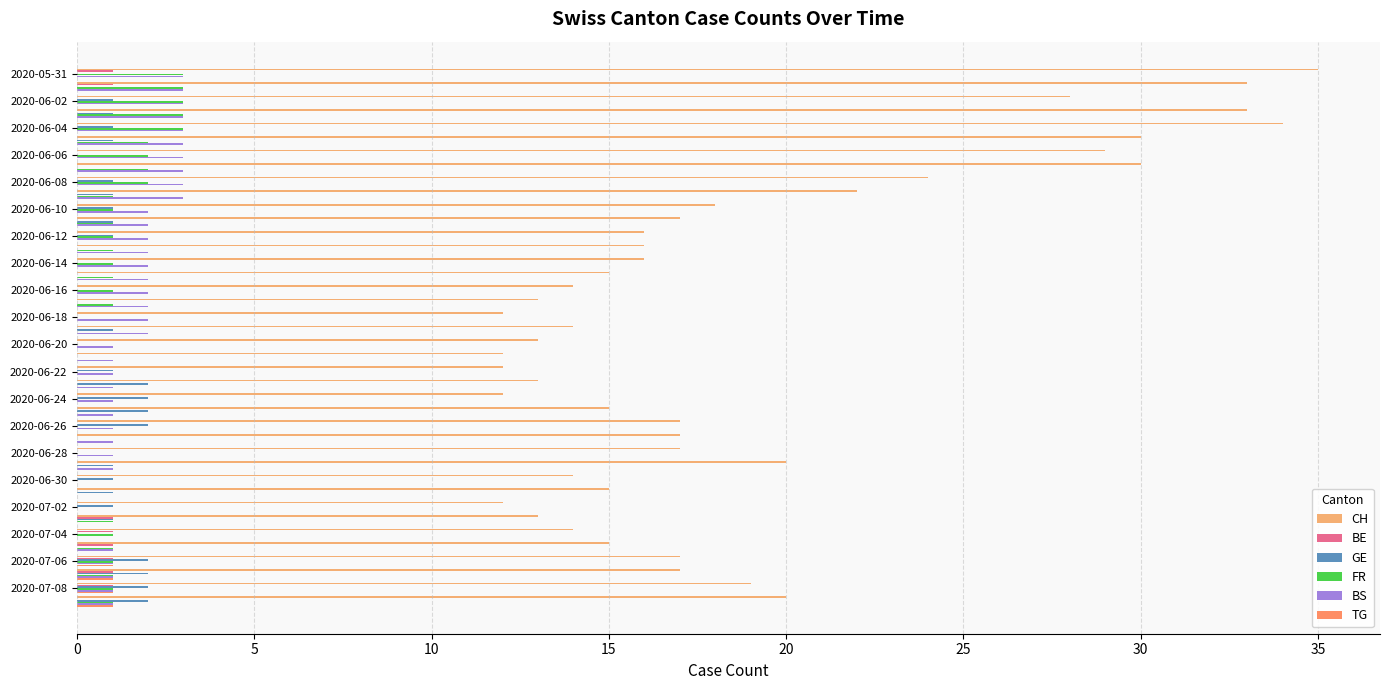

How many distinct data groups are displayed?

6